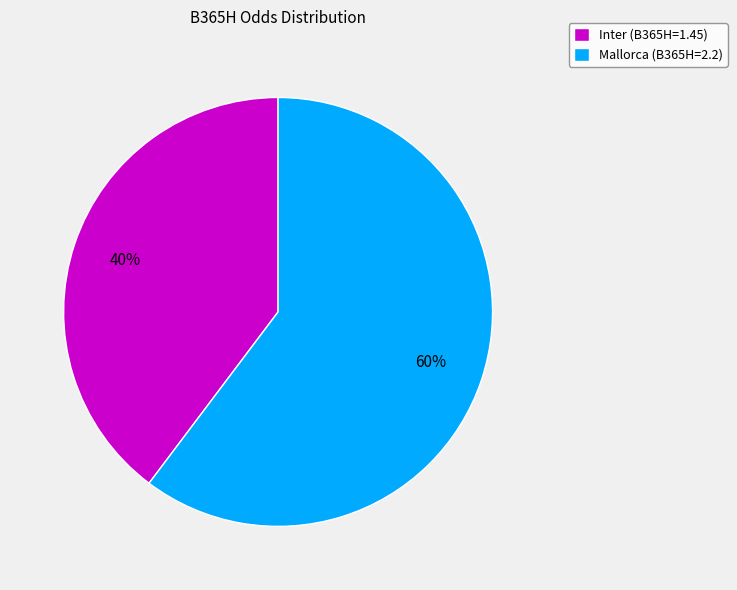

Between Inter (B365H=1.45) and Mallorca (B365H=2.2), which is larger?

Mallorca (B365H=2.2)